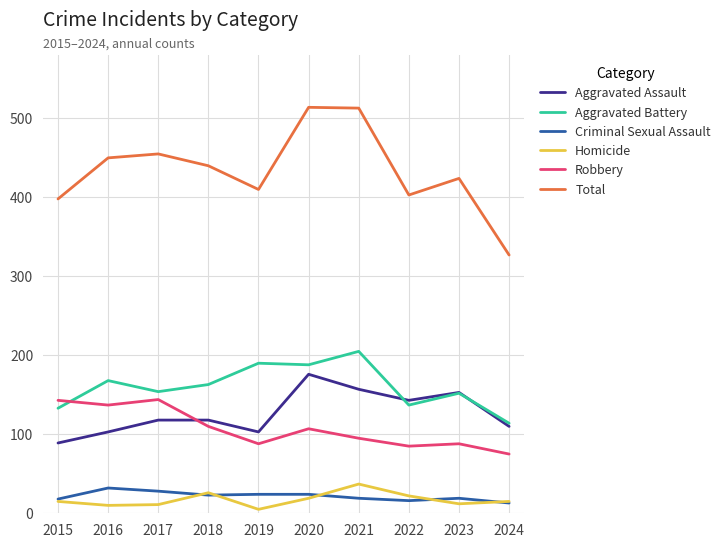

True or false: Total and Aggravated Battery intersect in this chart.

False